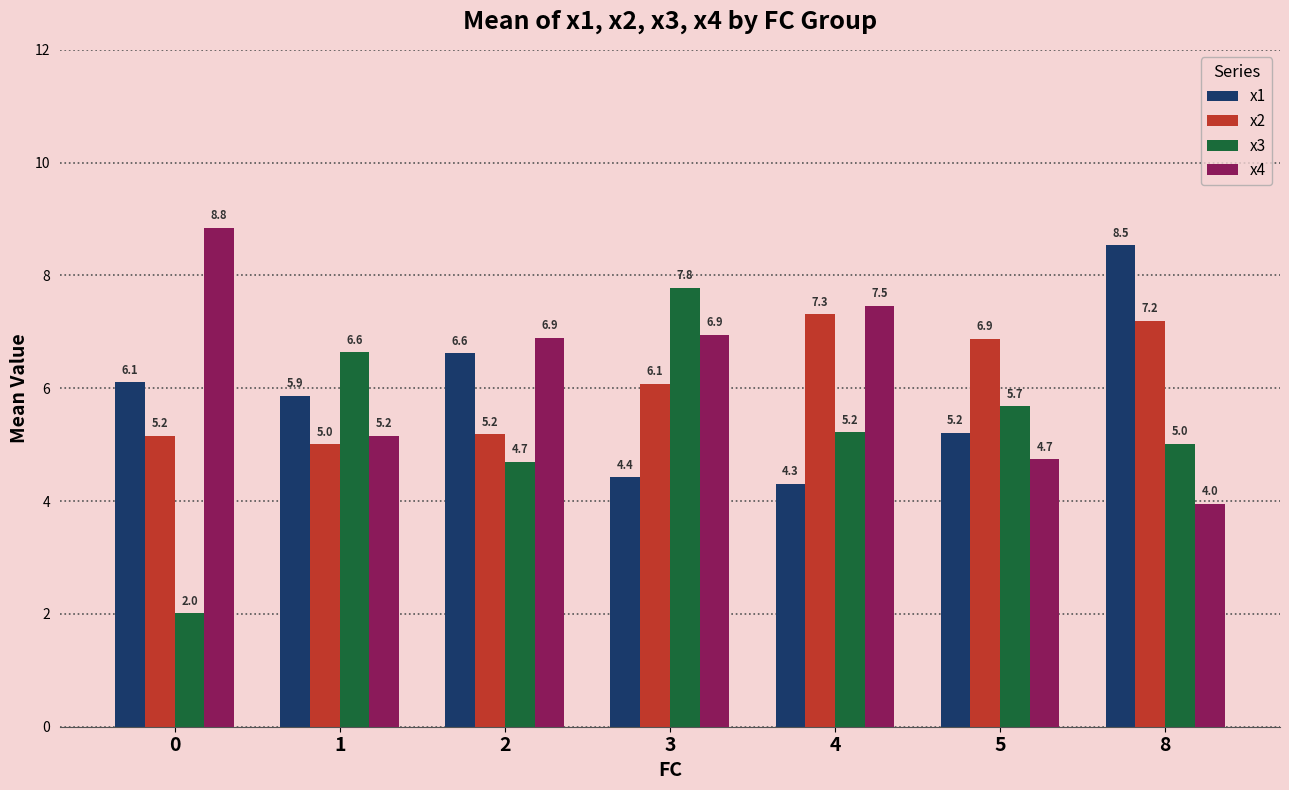

What is the difference between the x1 values at 3 and 8?

4.1